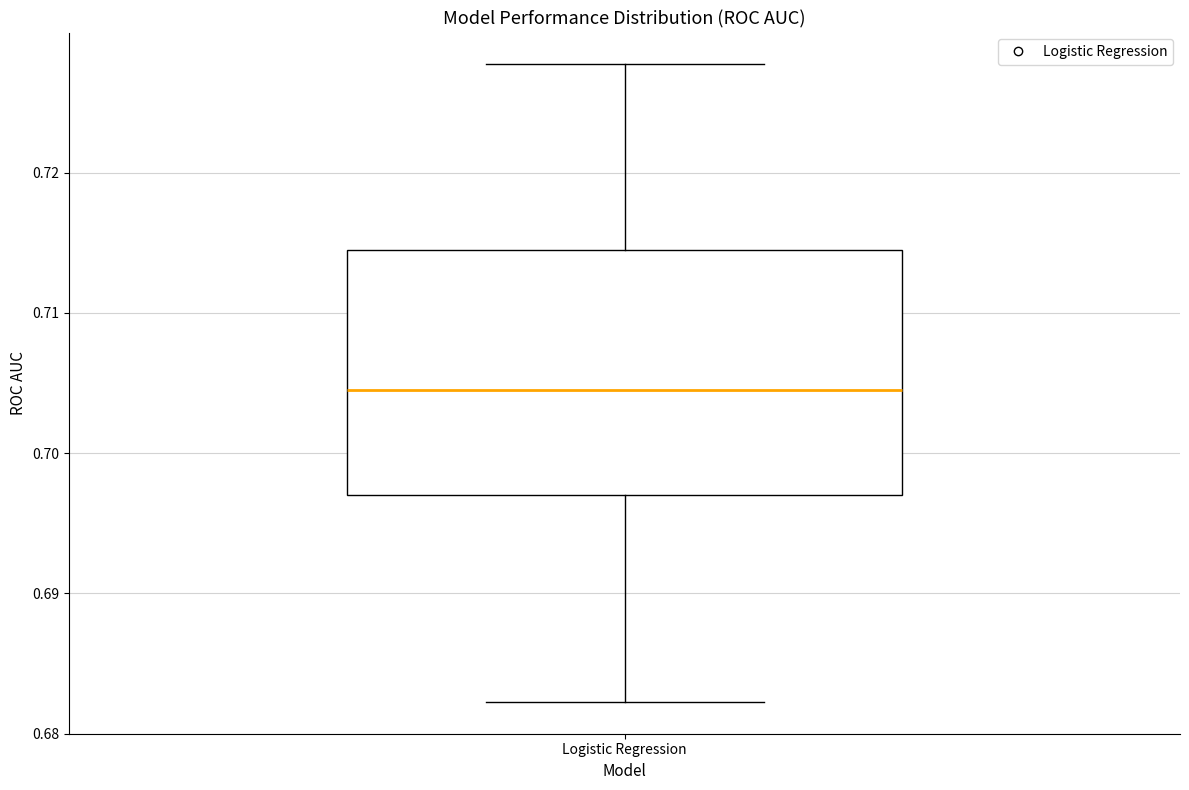

Where does the lower whisker of the box for Logistic Regression end on the y-axis? The values are not printed on the chart, so give them approximately, as read against the axis.

0.682